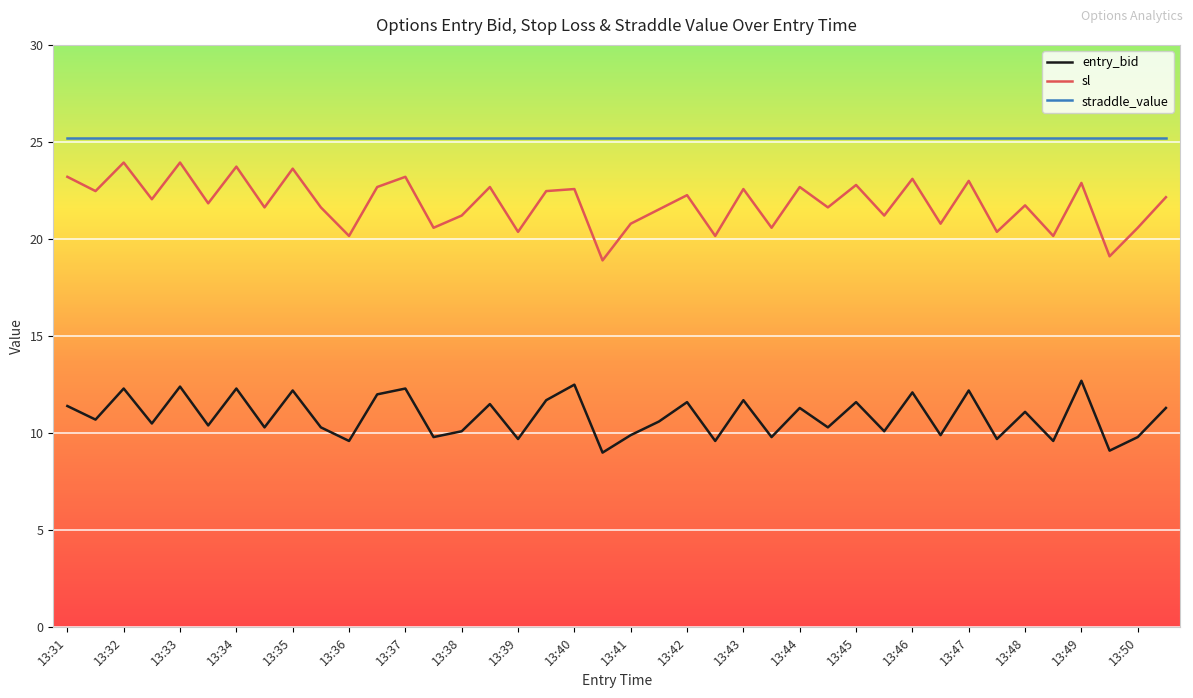

Count the number of data series in this chart.

3